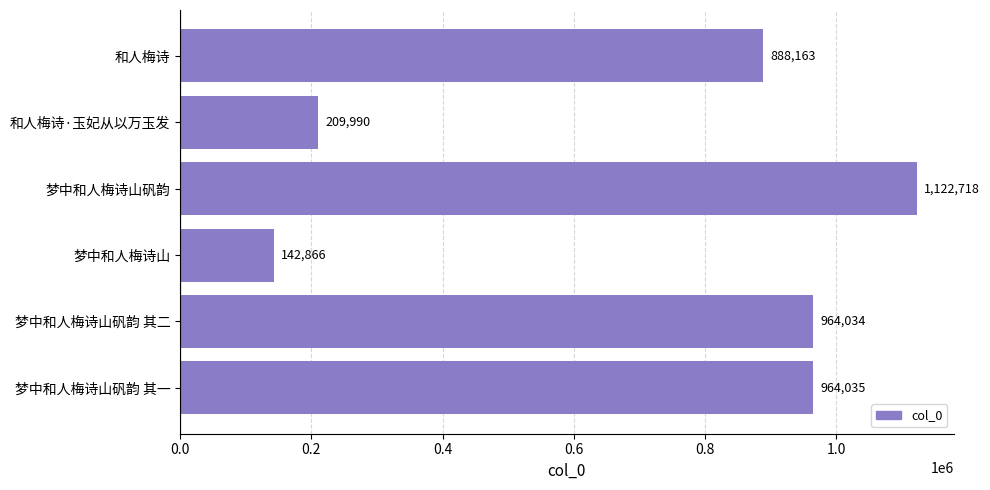

What is the label of the 6th bar from the top?

梦中和人梅诗山矾韵 其一